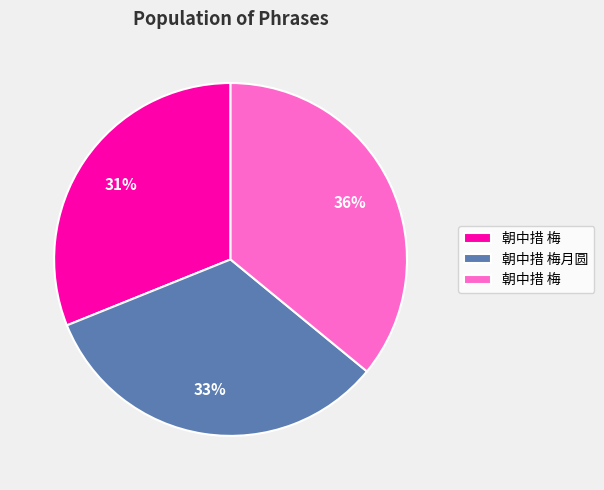

Is there any slice that represents more than half of the pie?

No